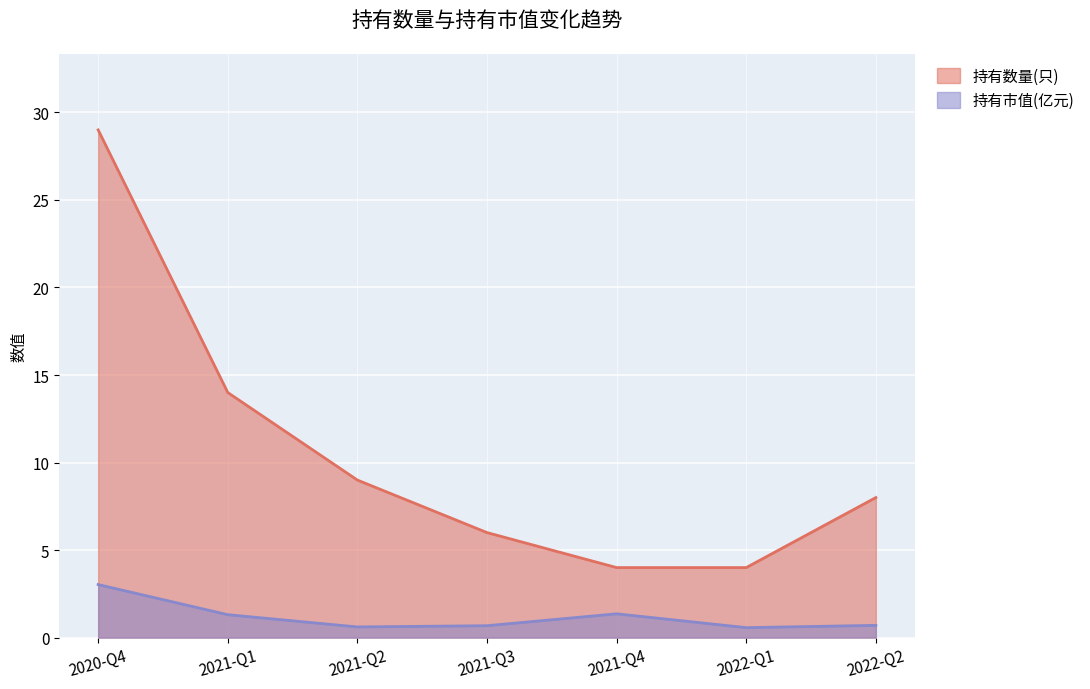

Does the chart display data point markers on the line(s)?

No